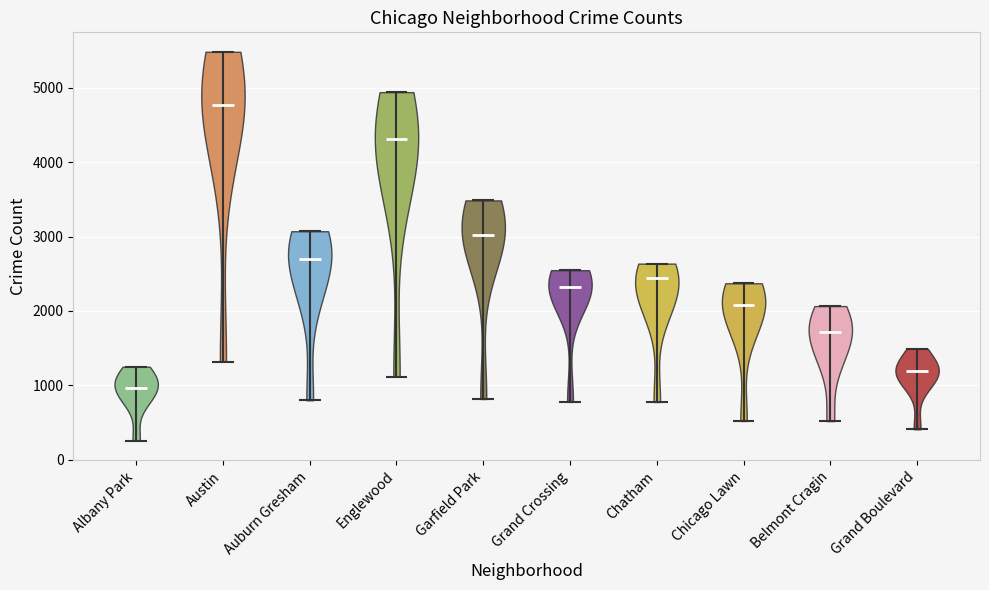

What is the highest point the violin for Chicago Lawn reaches on the y-axis? The values are not printed on the chart, so give them approximately, as read against the axis.

2400